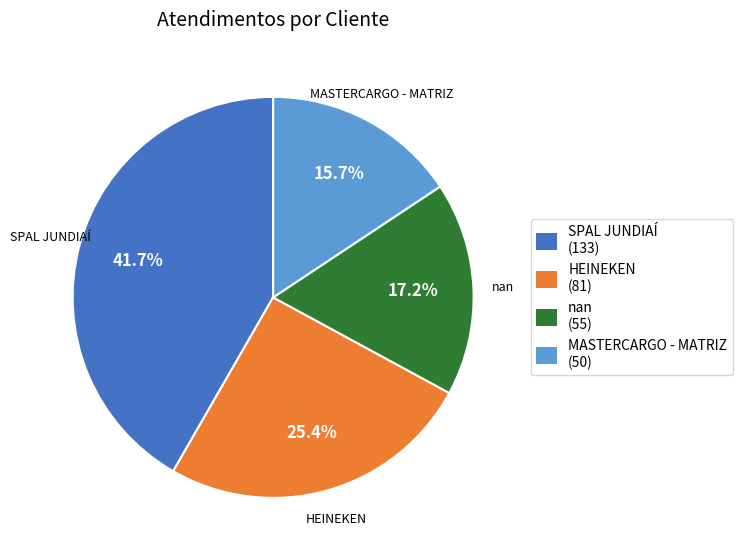

Which slice is the smallest?

MASTERCARGO - MATRIZ